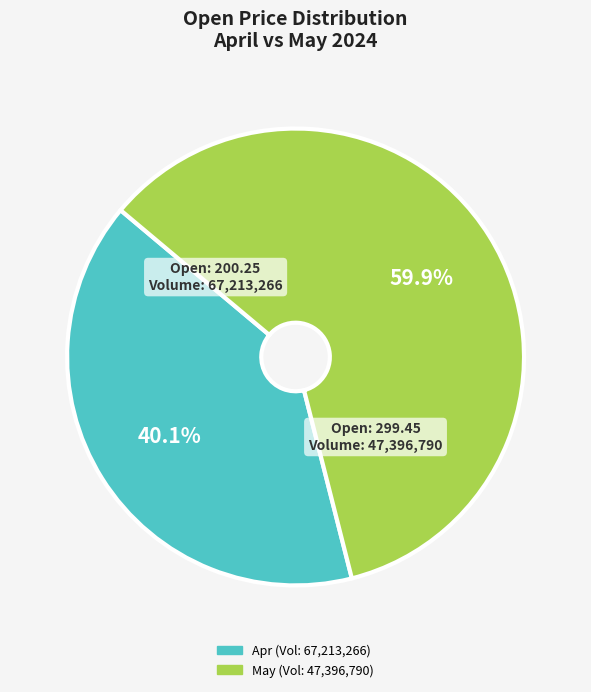

Count the number of slices in the pie.

2